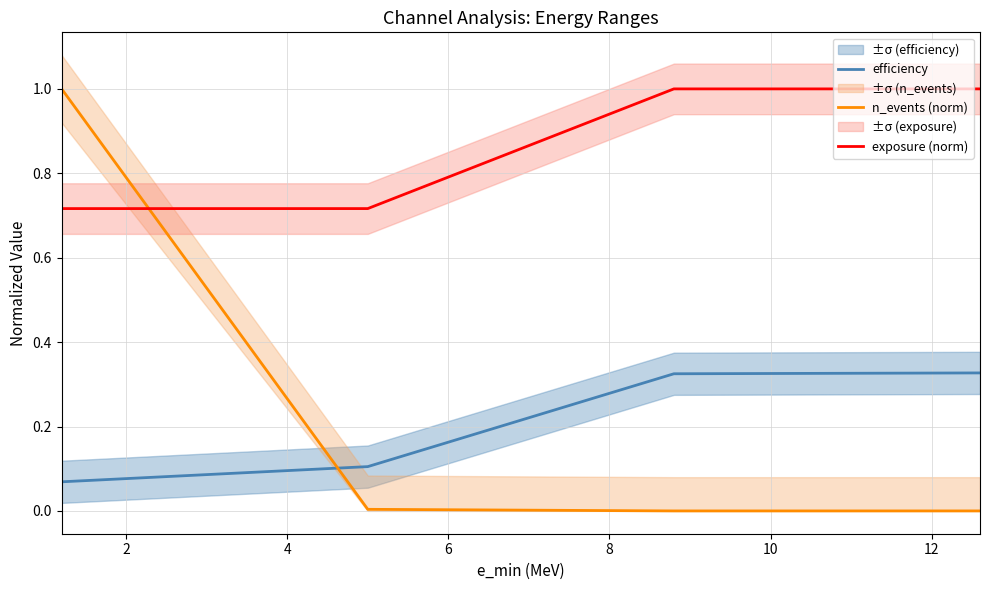

Which series ends up on top after the final intersection of exposure (norm) and n_events (norm)?

exposure (norm)